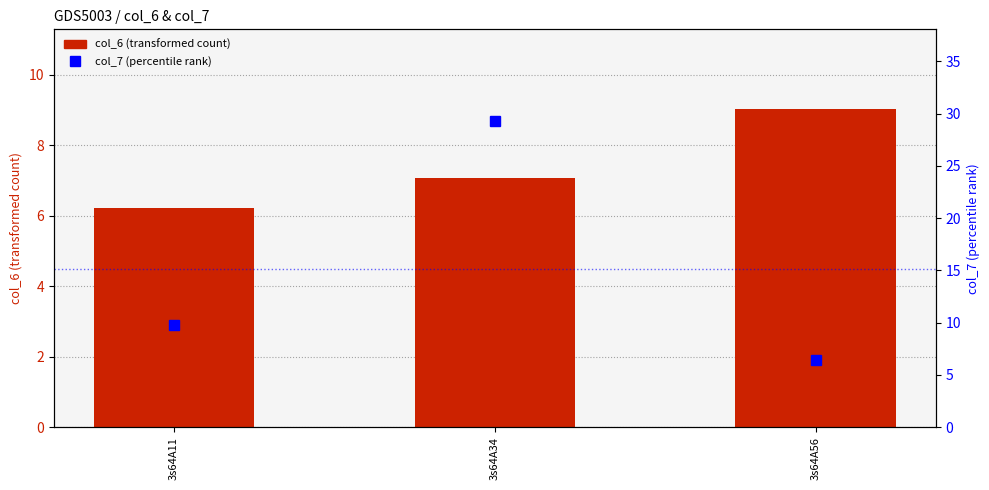

Where is col_6 nearest to the value 7?

3s64A34